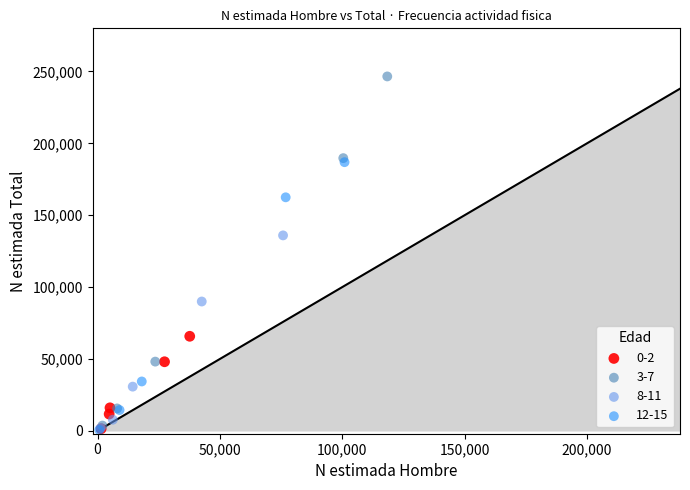

Which series has the widest spread of Y values?

3-7